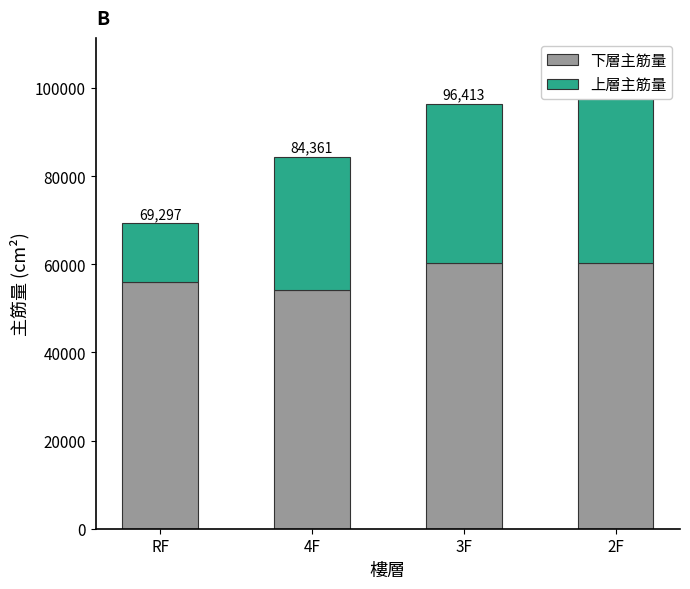

What is the label of the 3rd bar from the left?

3F